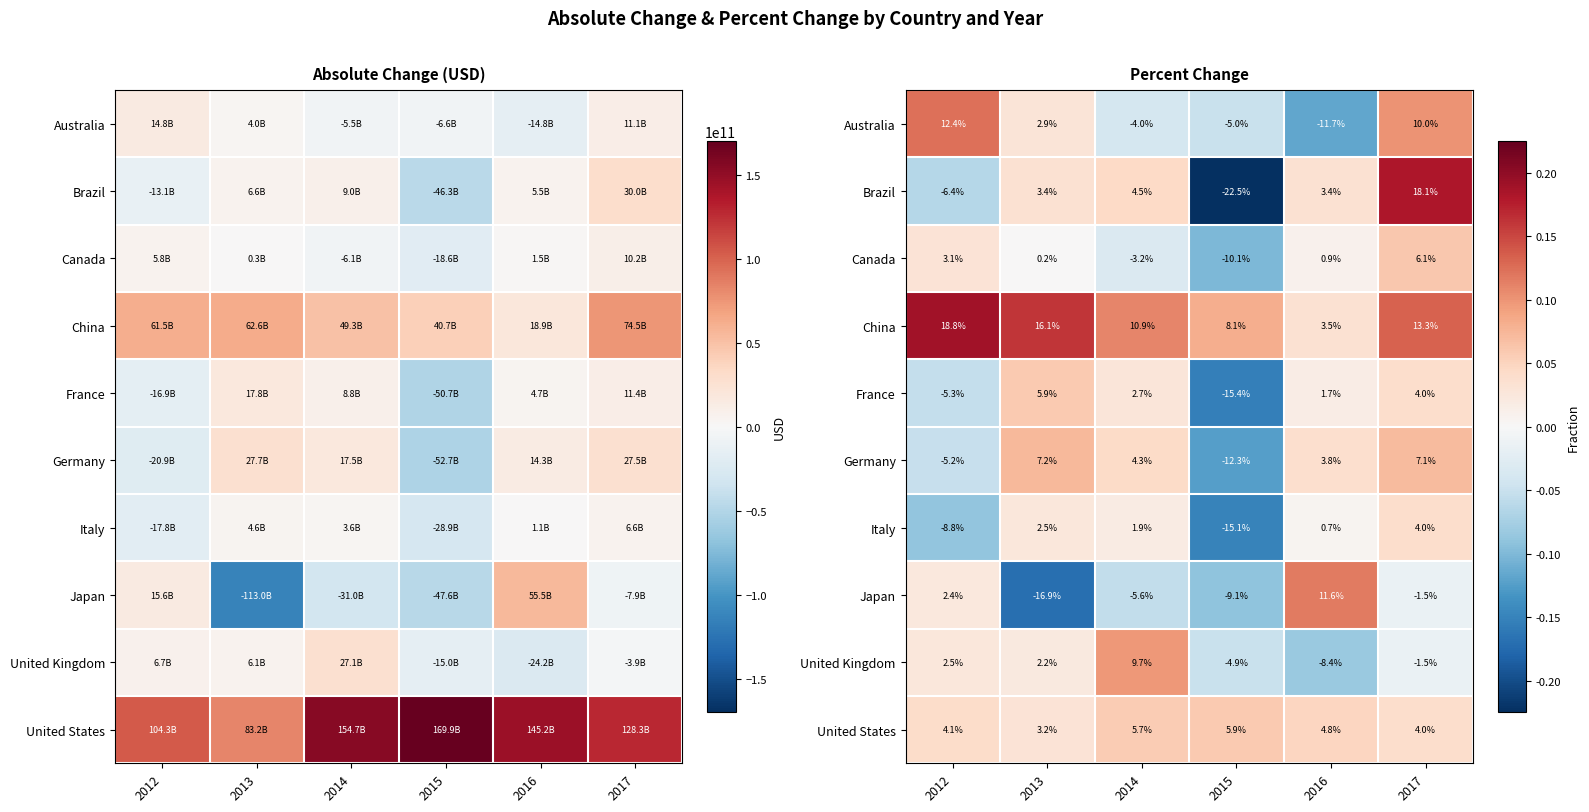

Between 2012 and 2013, which series saw the biggest shift?

Japan